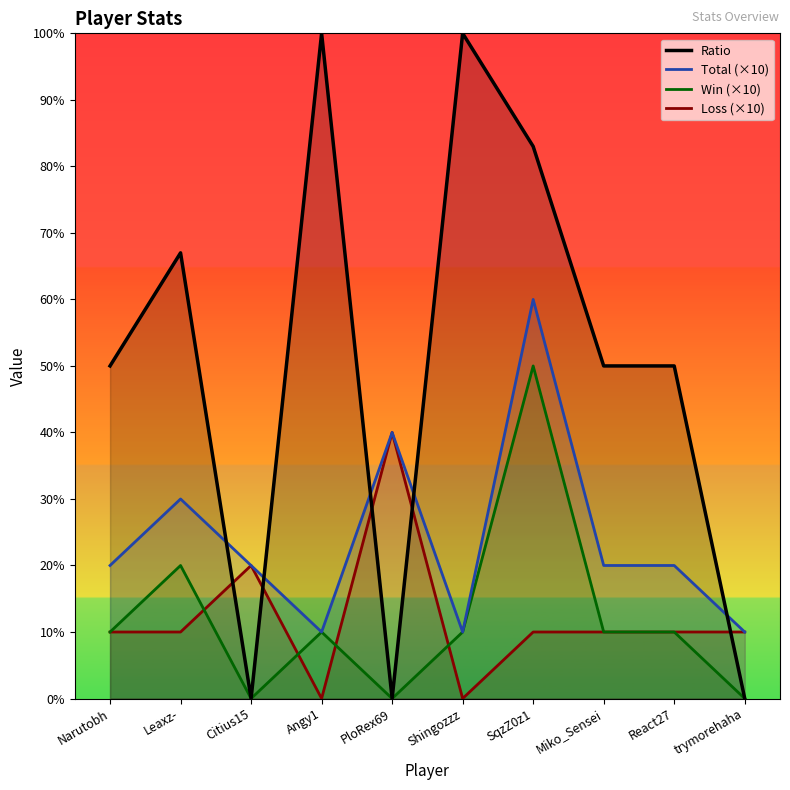

True or false: Win (×10) and Ratio intersect in this chart.

False